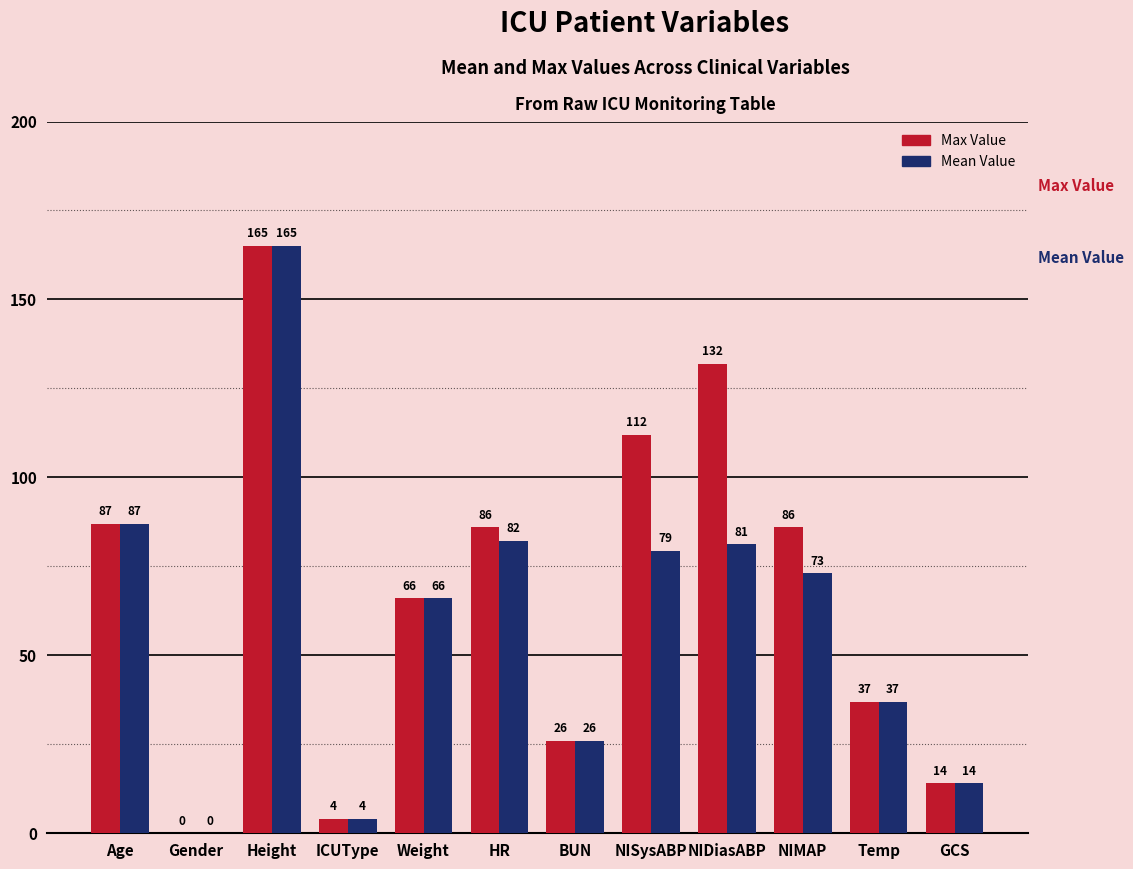

The Mean Value series shows 88.2 at Height. True or false?

False